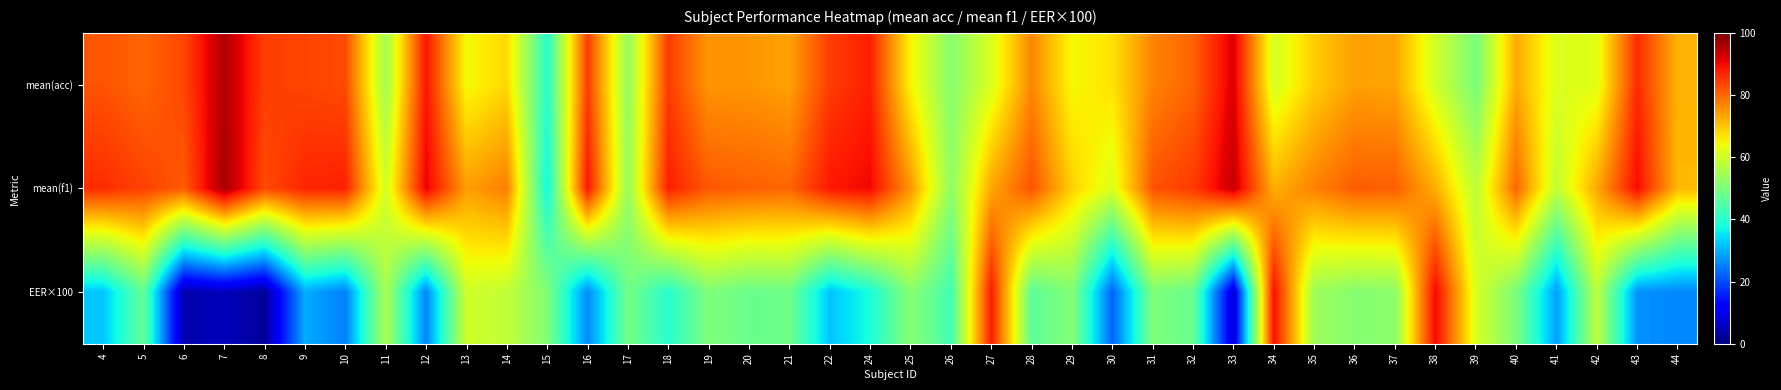

What is the greatest value displayed?

96.5